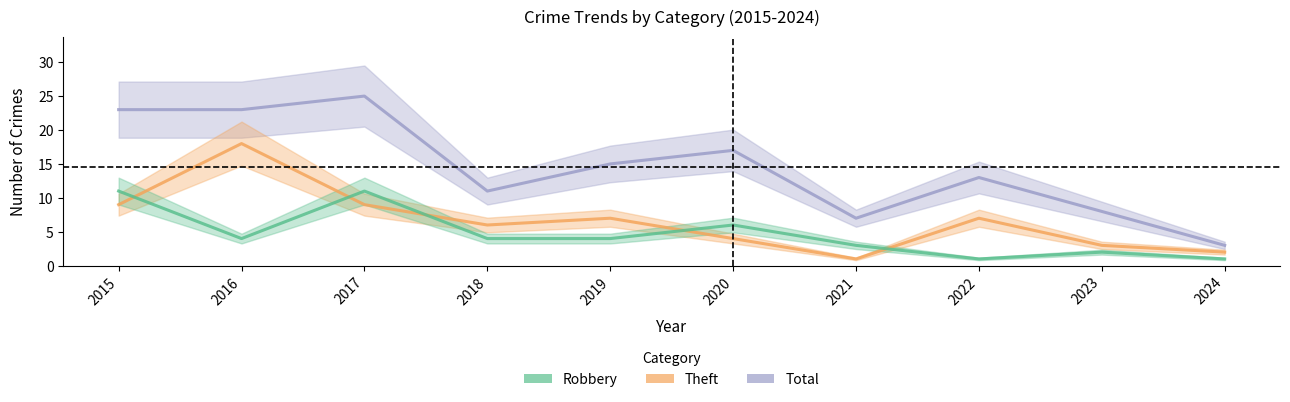

How many lines are shown in the chart?

3